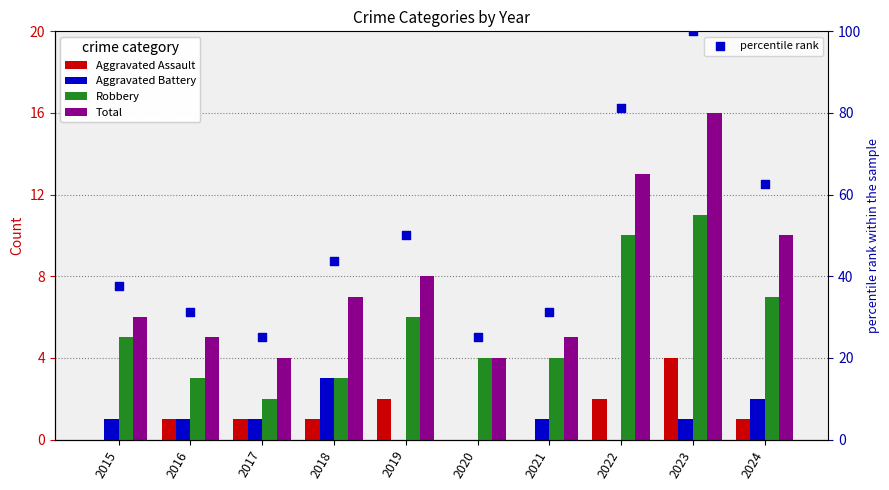

Is the value of Aggravated Battery at 2015 greater than the value of percentile rank at 2019?

No